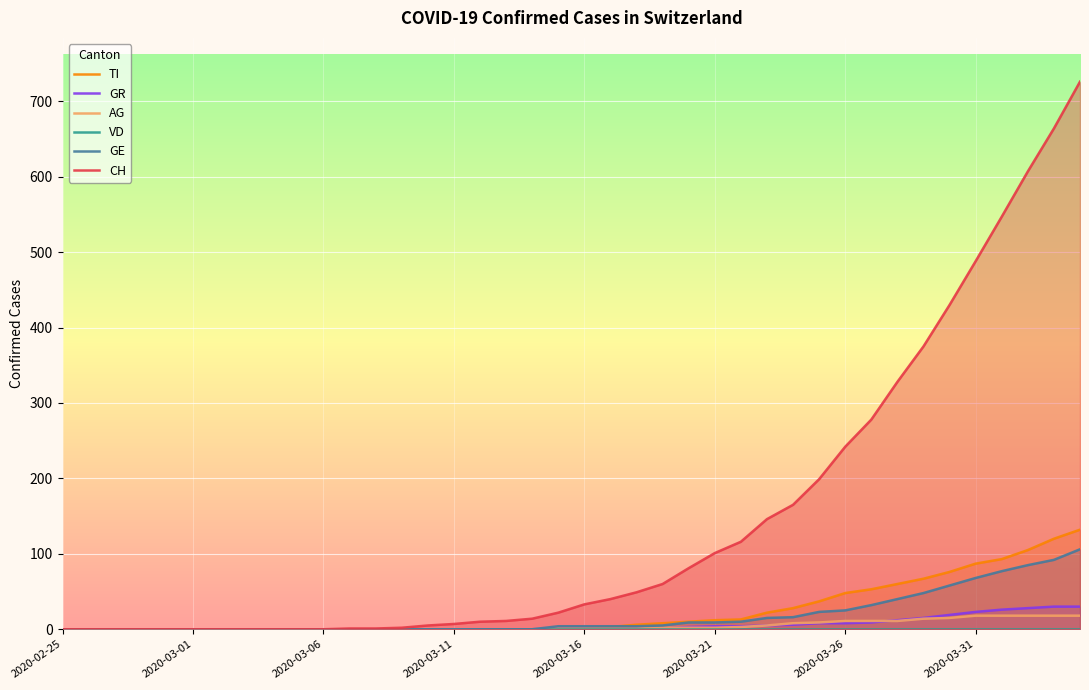

What is the difference between the second highest and minimum values in the TI series?

120